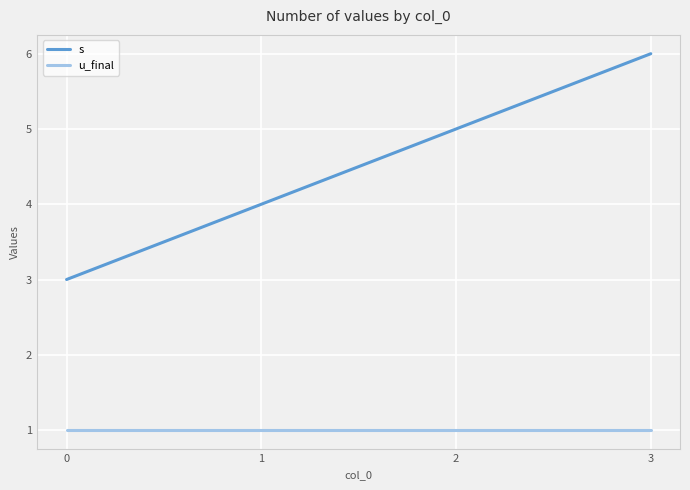

Is the value of u_final at 0 greater than the value of s at 1?

No